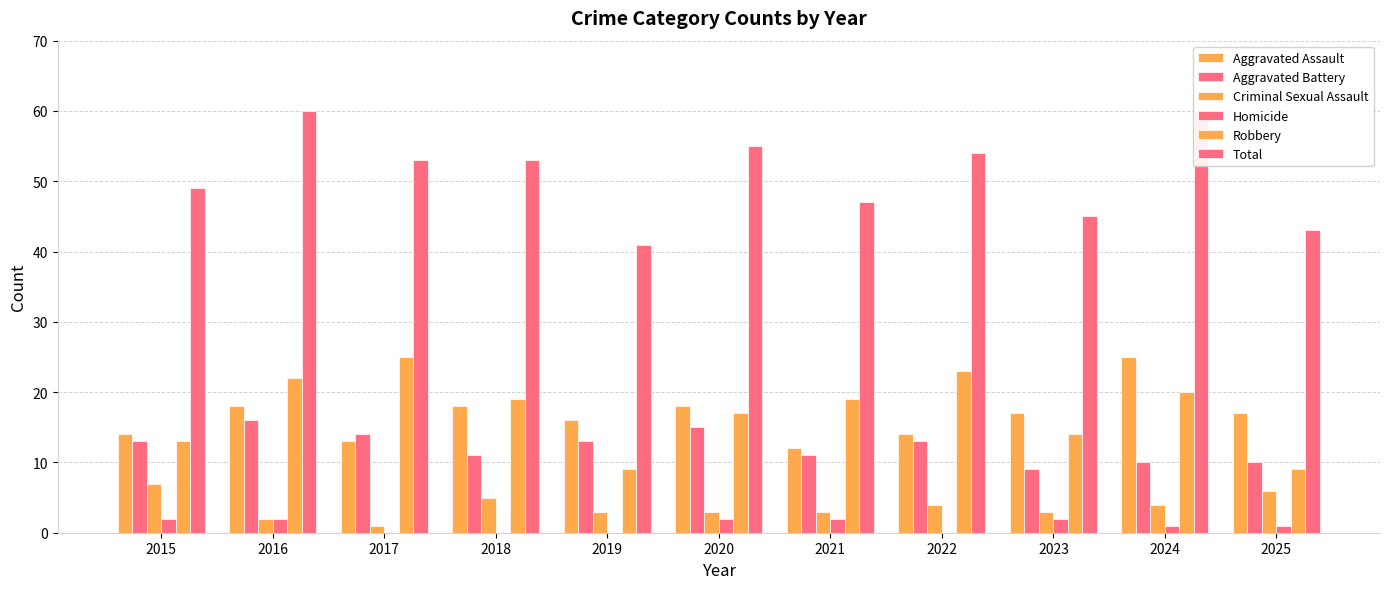

What is the difference between the maximum and minimum values in the Criminal Sexual Assault series?

6